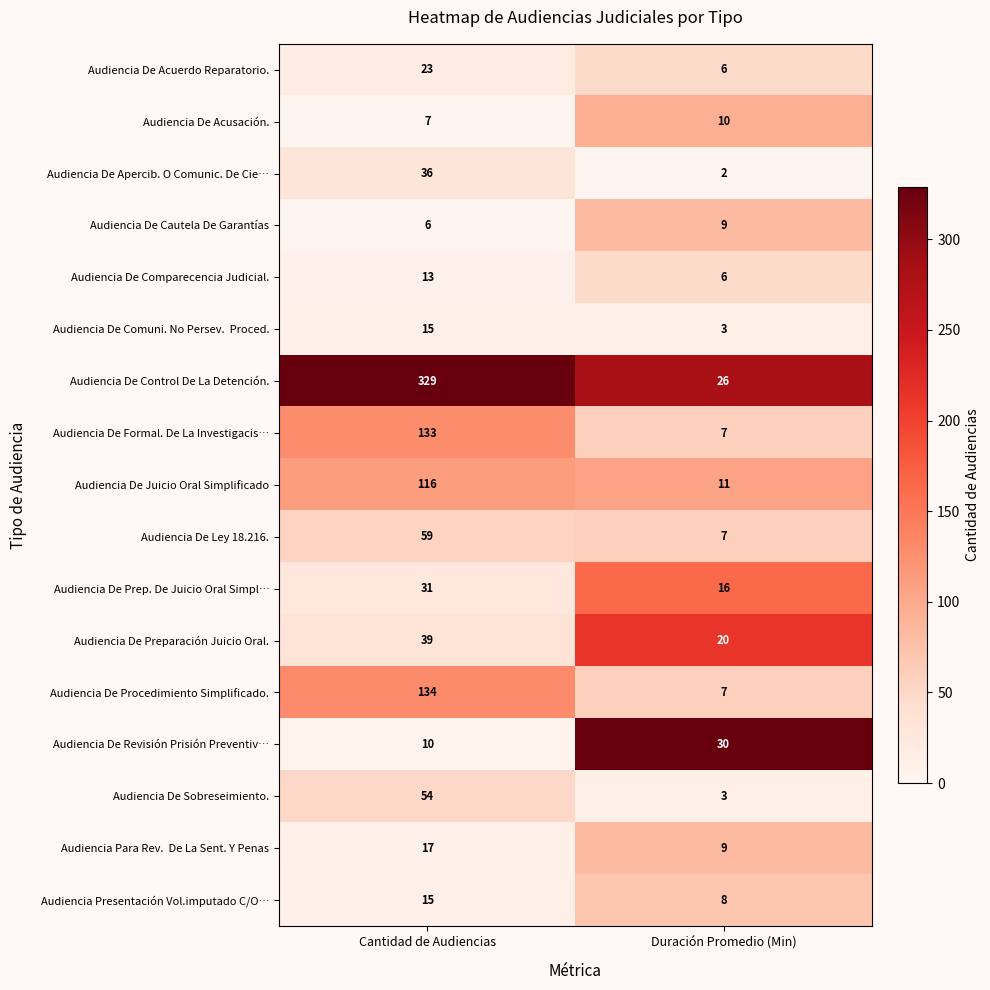

Which series has the largest total across all categories?

Audiencia De Control De La Detención.